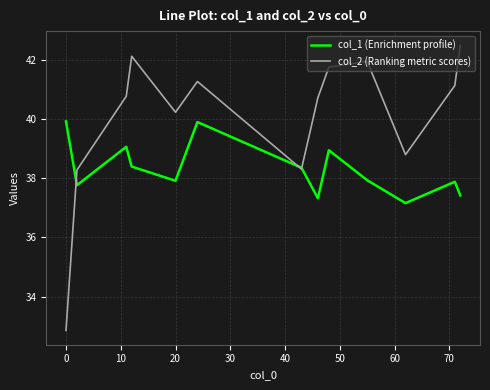

Which series has the widest spread of values?

col_2 (Ranking metric scores)